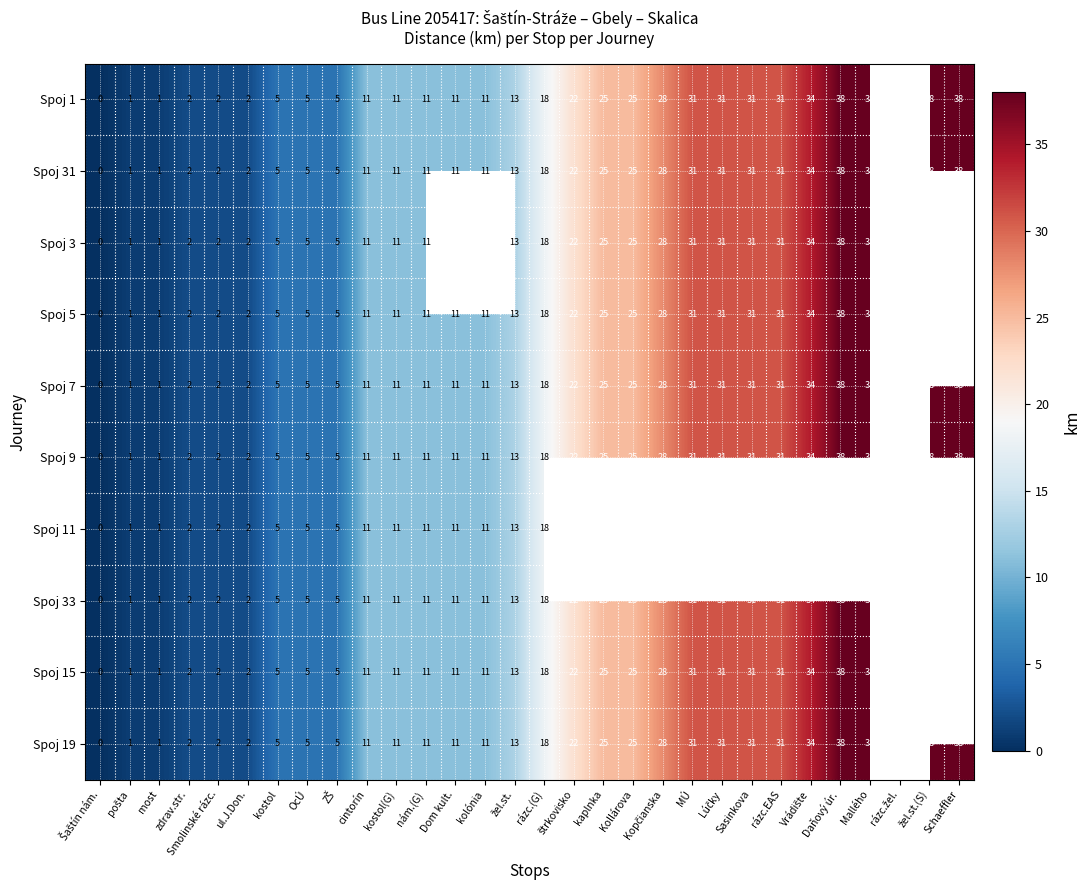

The value of Spoj 5 at cintorín is 19. True or false?

False